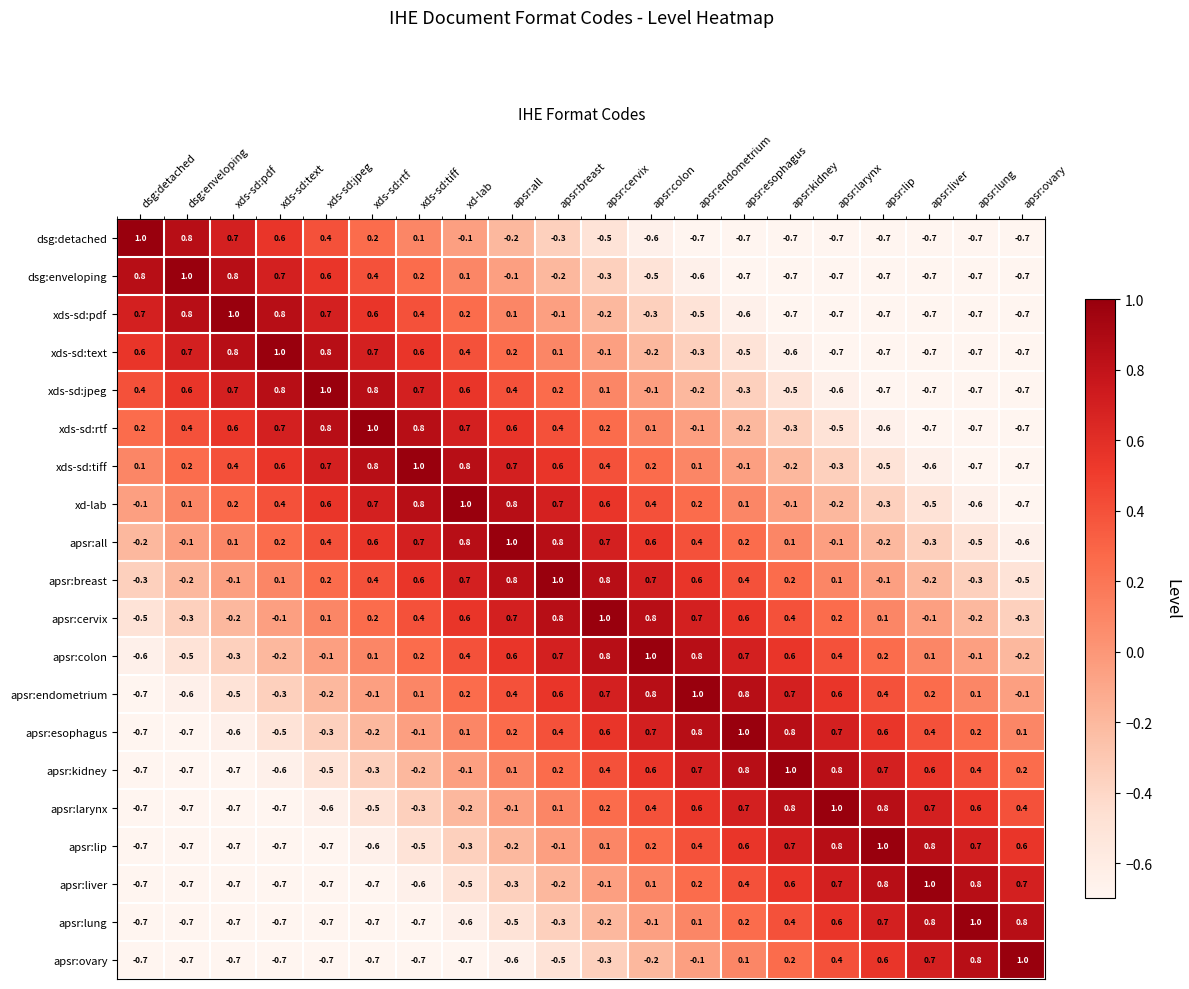

True or false: apsr:kidney has a value of 0.2 at apsr:ovary.

True